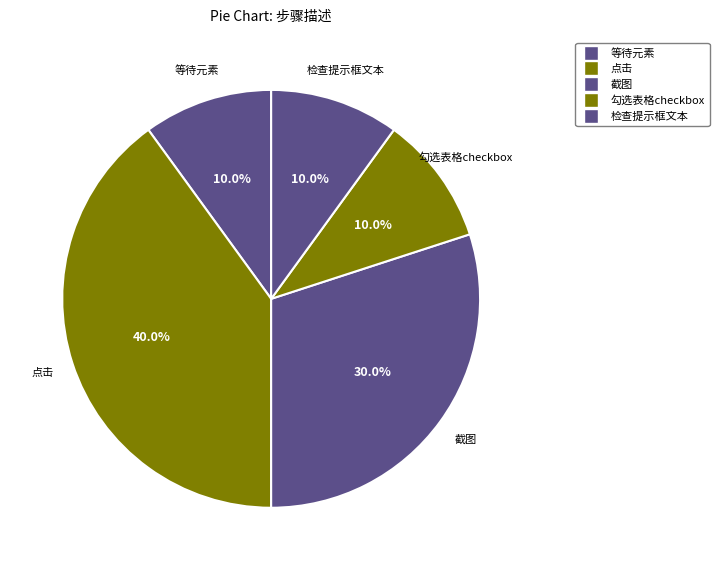

What percentage is NOT represented by 截图?

70.0%